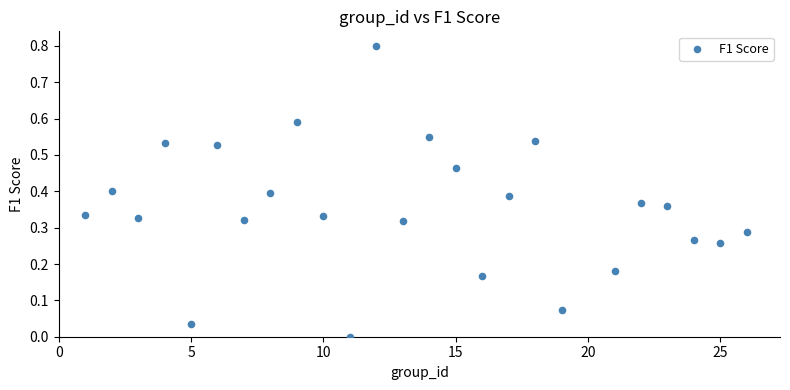

What is the range of X values (max minus min)?

25.0